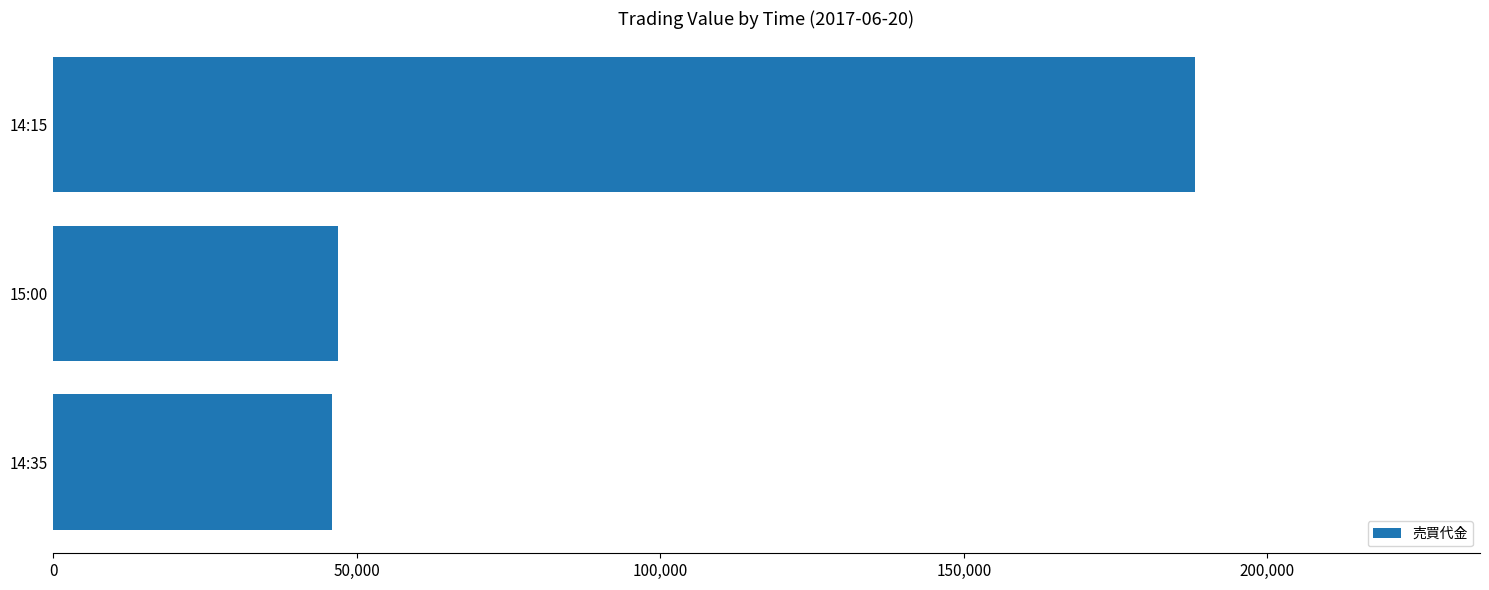

At which label is the value closest to 117000?

15:00